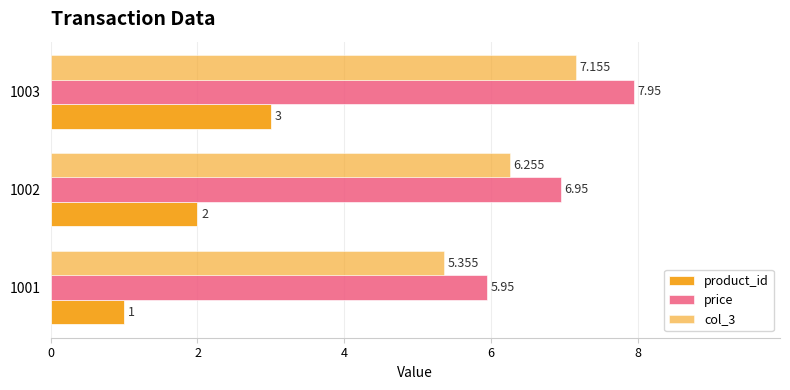

How many series are shown in this chart?

3